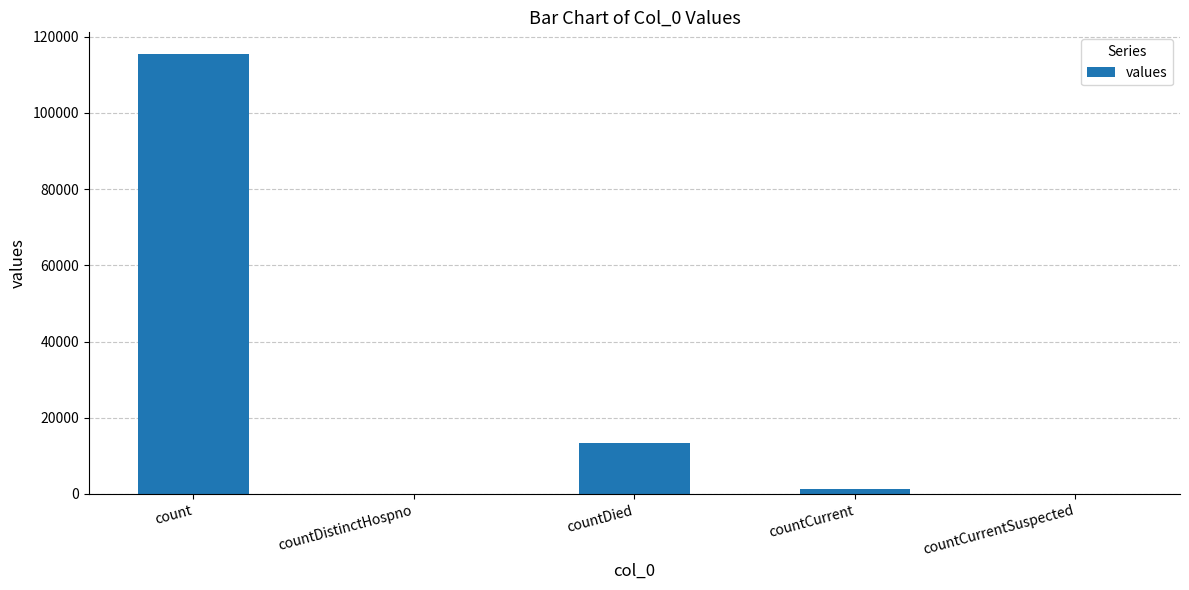

What is the greatest value displayed?

115379